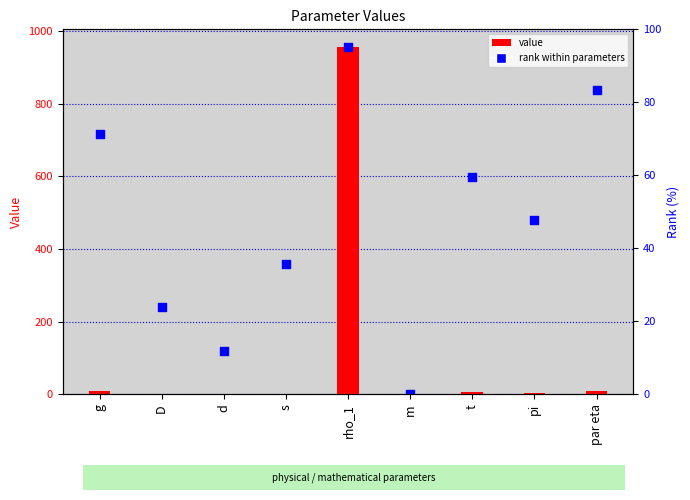

Which series reaches the minimum Y coordinate?

rank within parameters